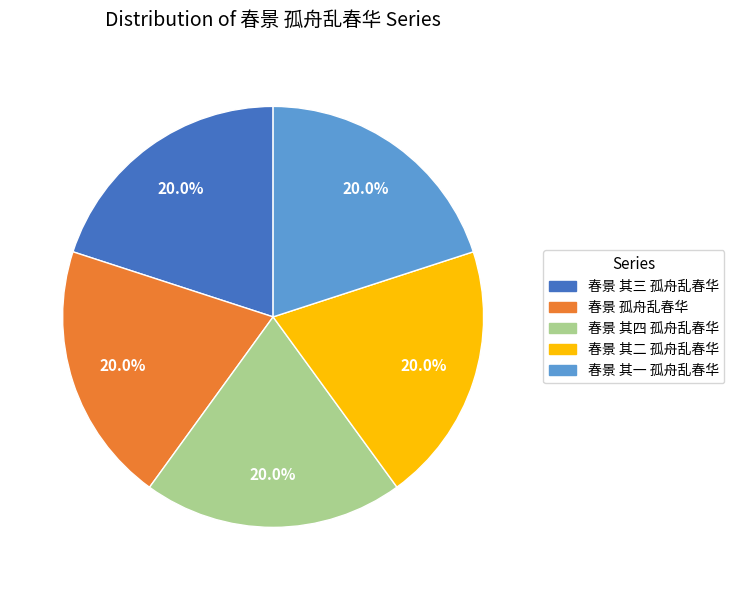

What is the ratio of the value at 春景 其三 孤舟乱春华 to the value at 春景 其二 孤舟乱春华?

1.0